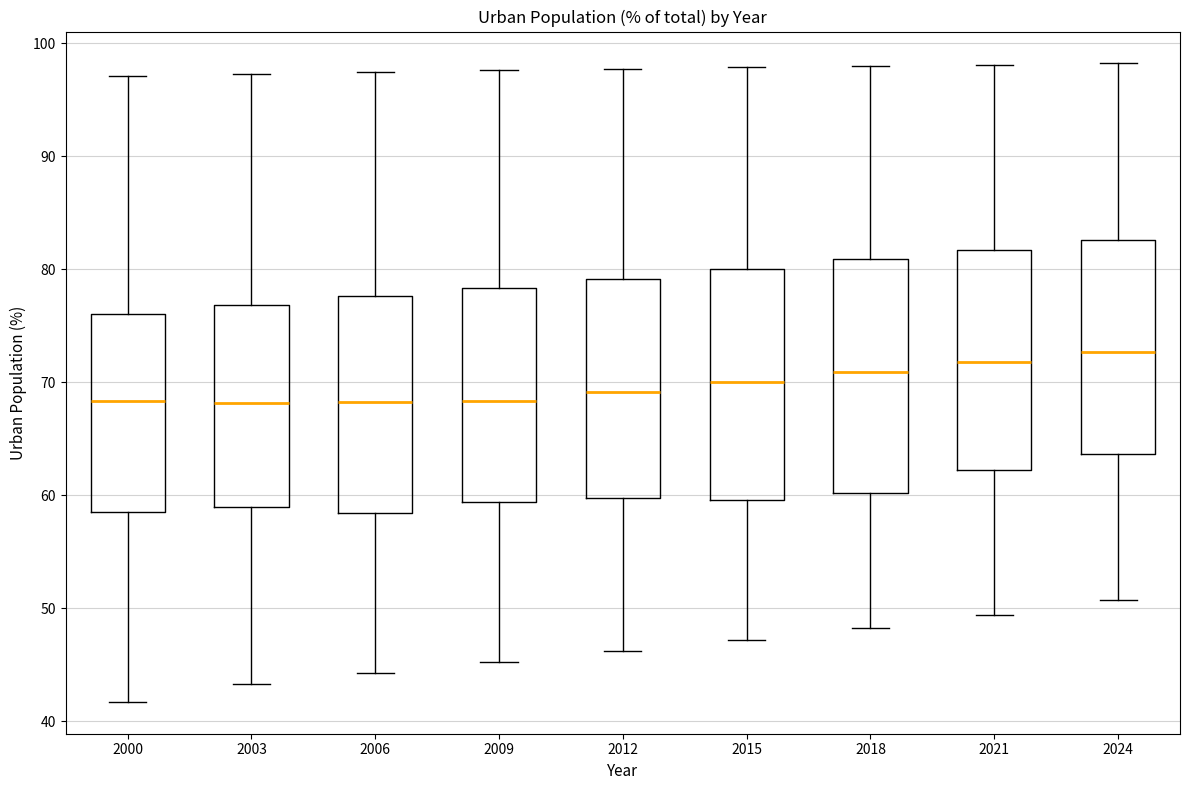

Where does the lower whisker of the box at x = 2024 end on the y-axis? The values are not printed on the chart, so give them approximately, as read against the axis.

51